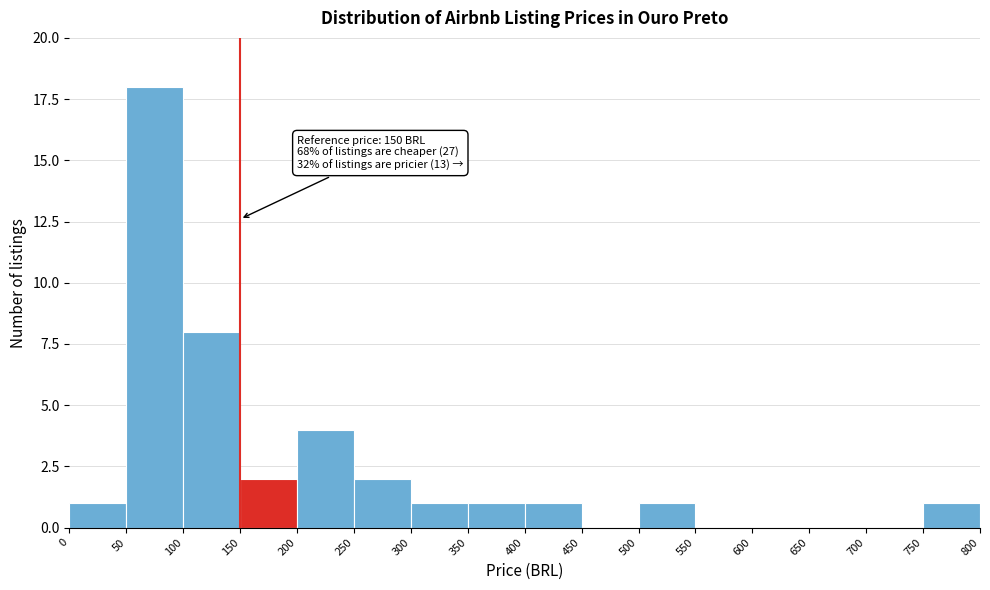

Which range on the x-axis has the tallest bar?

50 to 100